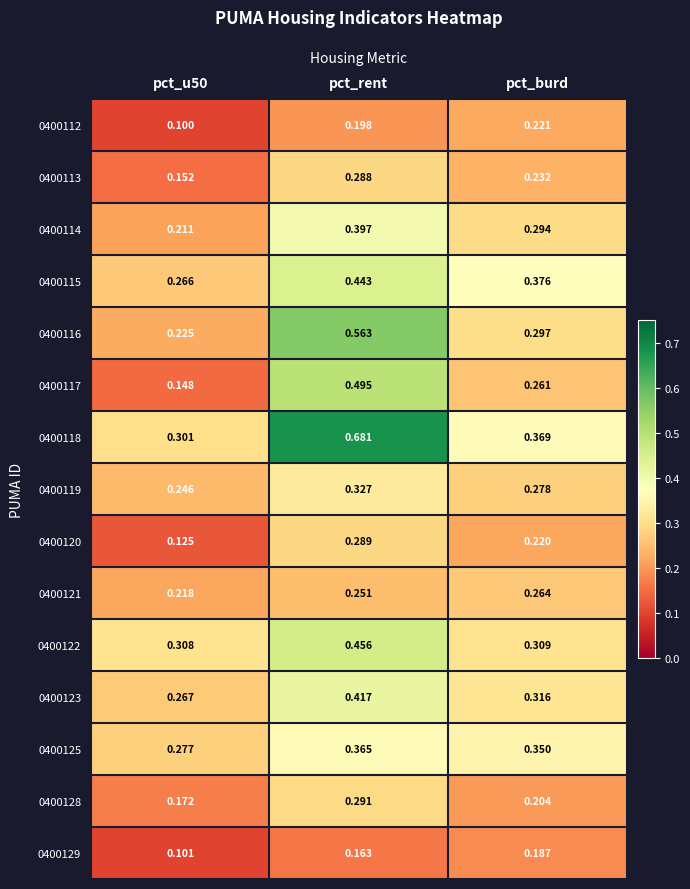

At how many categories does at least one series exceed 0?

3